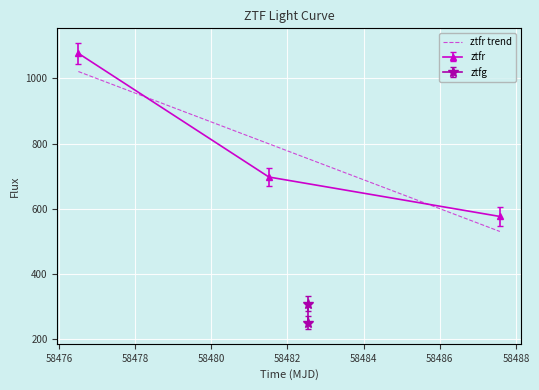

What is the minimum value for ztfr?

576.5